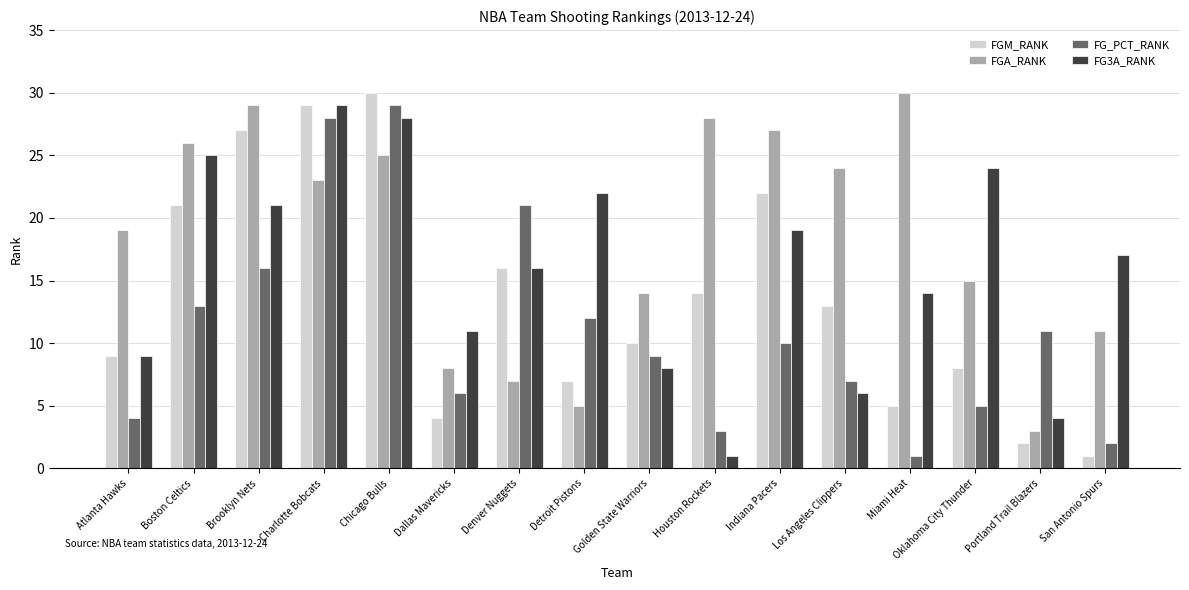

What are all the series names shown in the legend?

FGM_RANK, FGA_RANK, FG_PCT_RANK, FG3A_RANK